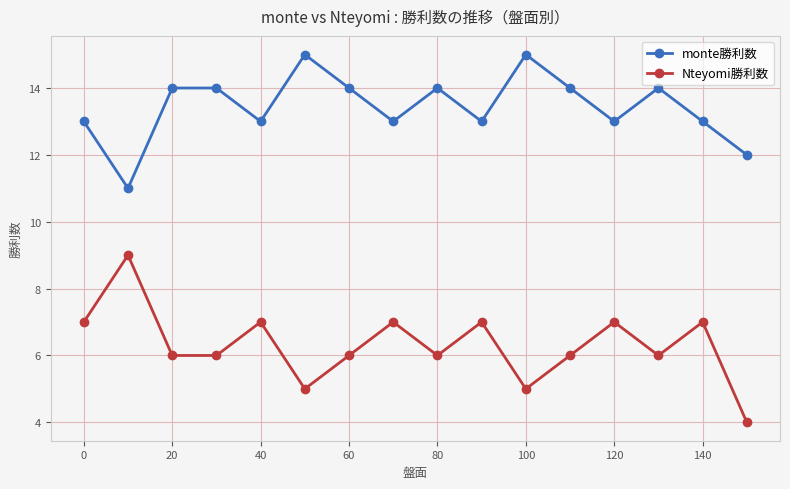

What are all the series names shown in the legend?

monte勝利数, Nteyomi勝利数